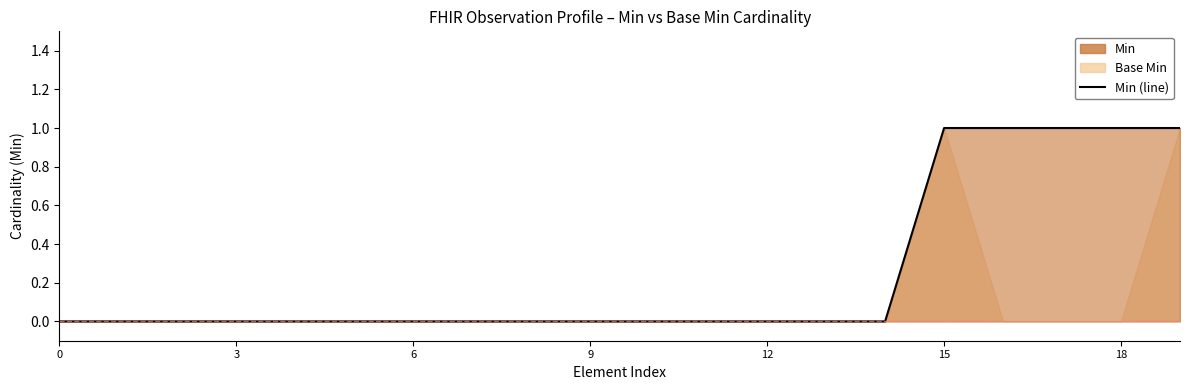

The value at 17 is 1. True or false?

True